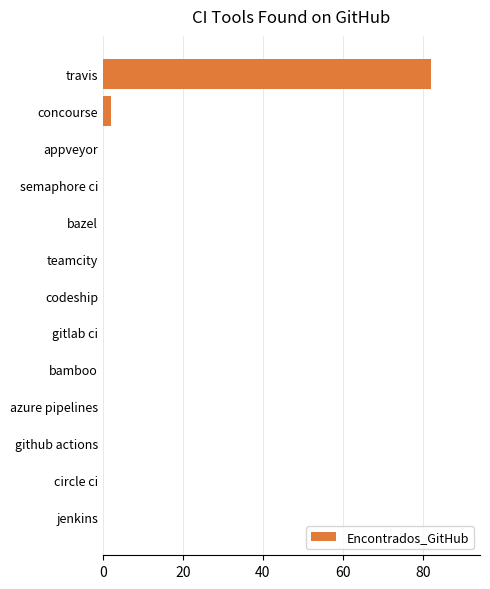

Is it true that the value at bazel is -56?

False